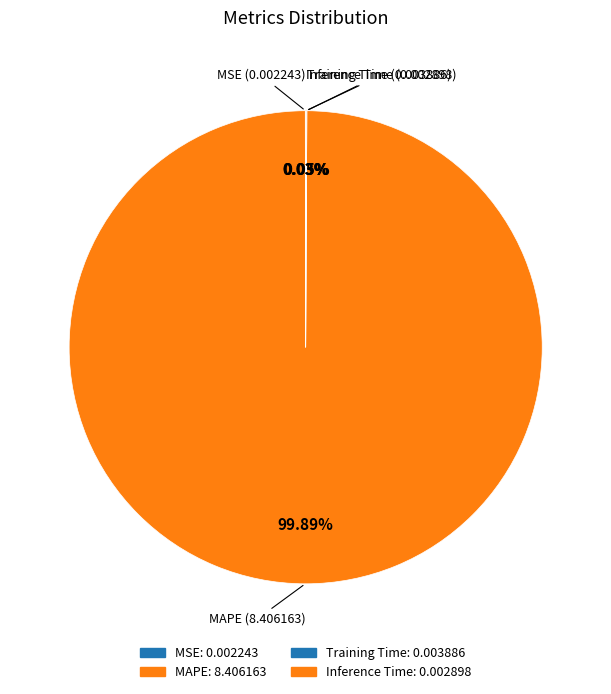

How many slices are in this pie chart?

4